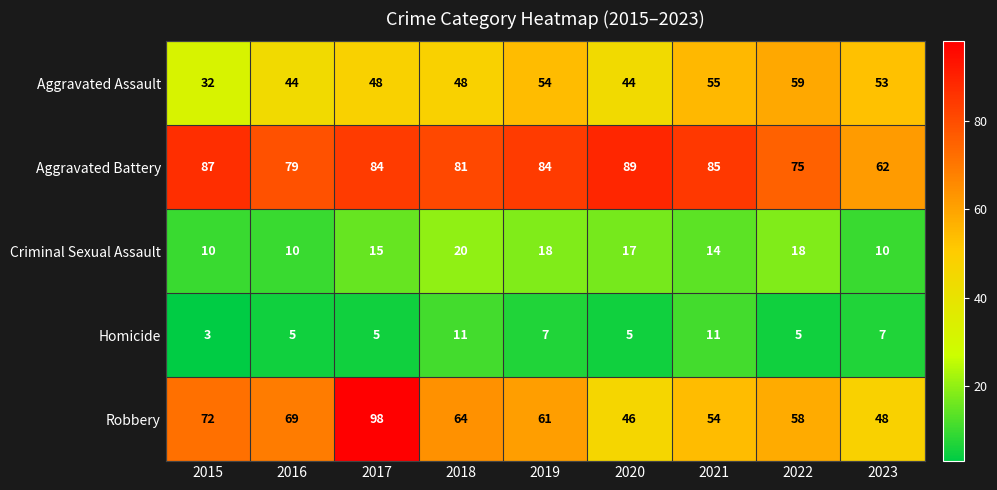

Is the value of Homicide at 2018 greater than the value of Criminal Sexual Assault at 2015?

Yes